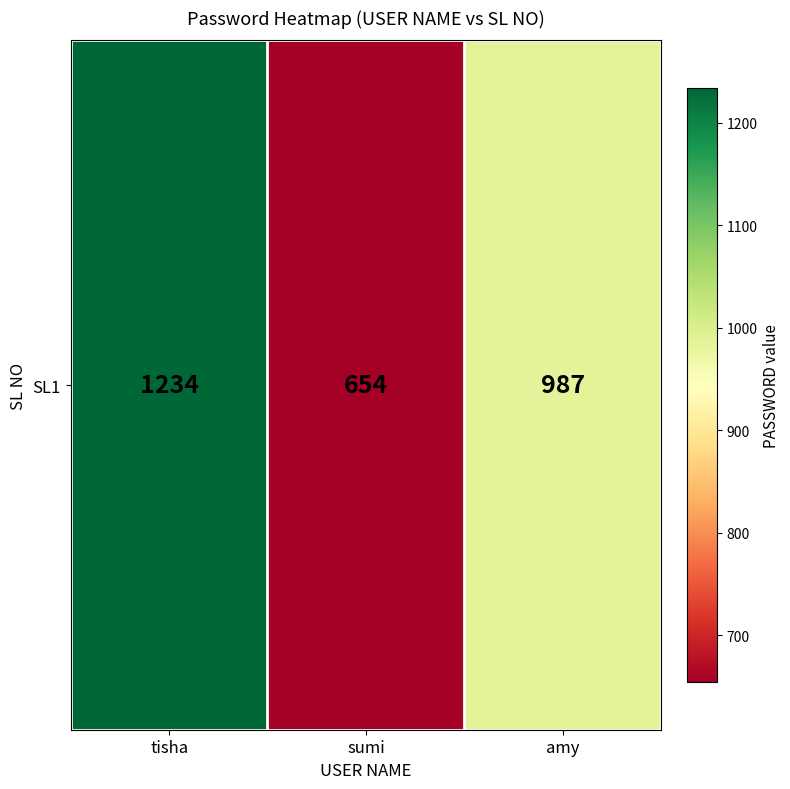

Where does the data first go above 987?

tisha